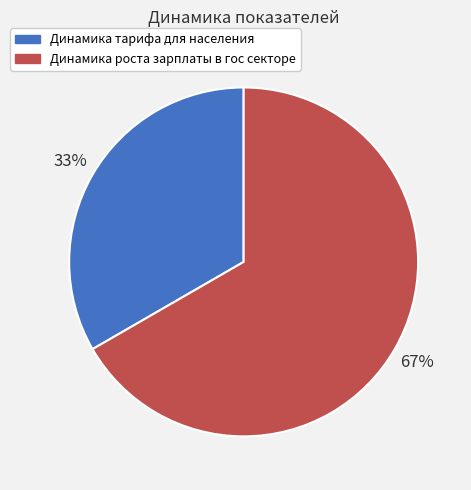

What percentage is the Динамика роста зарплаты в гос секторе slice, to the nearest percent?

67%